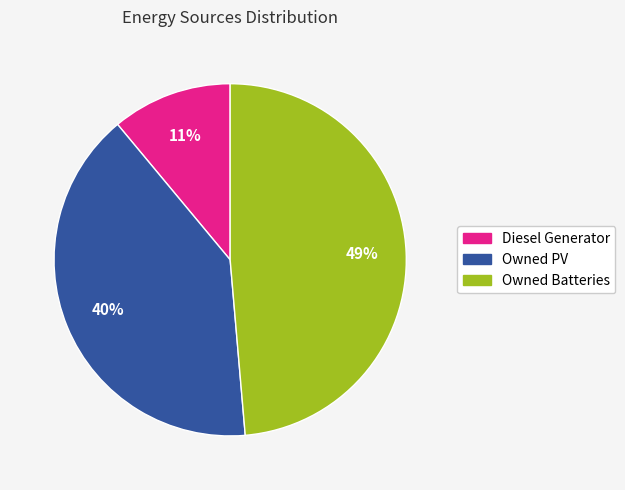

What is the ratio of the value at Owned Batteries to the value at Owned PV?

1.2